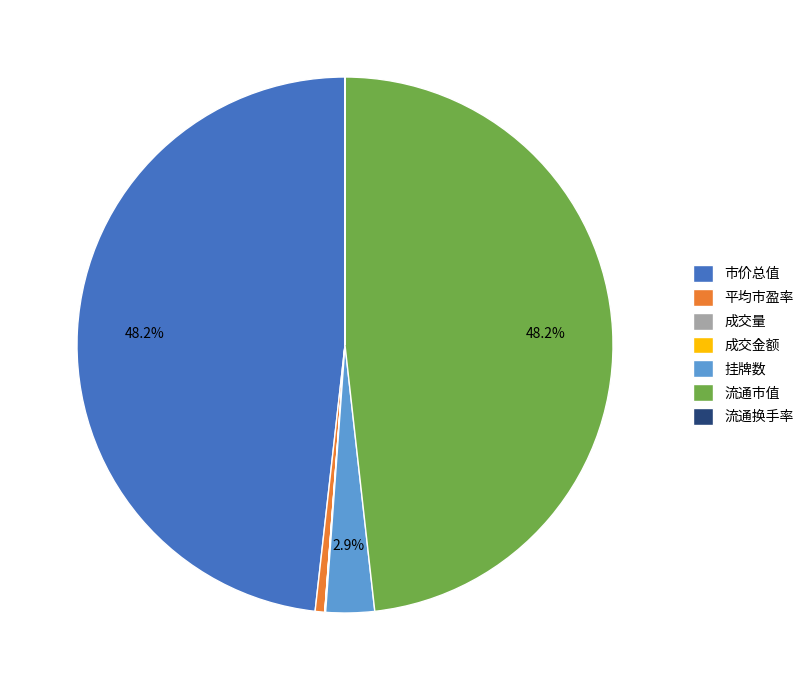

Is there any slice that represents more than half of the pie?

No